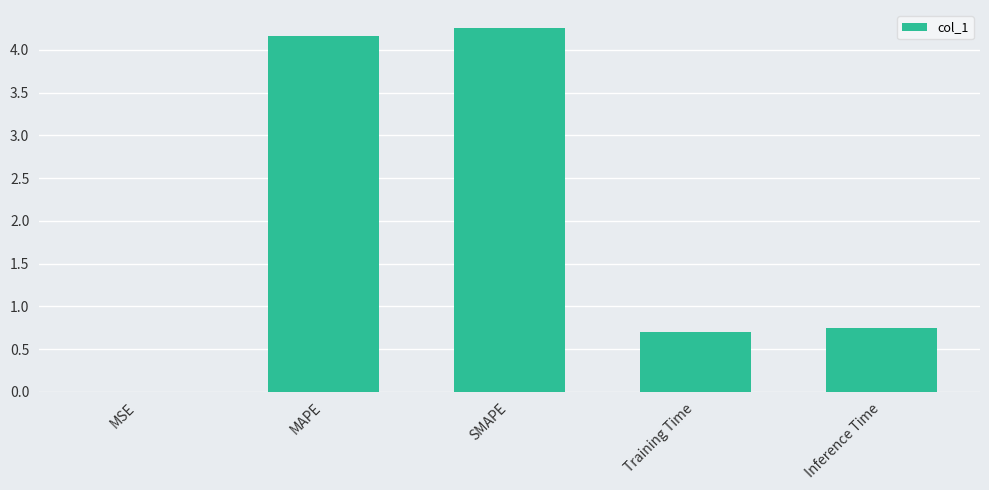

True or false: the data shows 1.0 at Training Time.

False